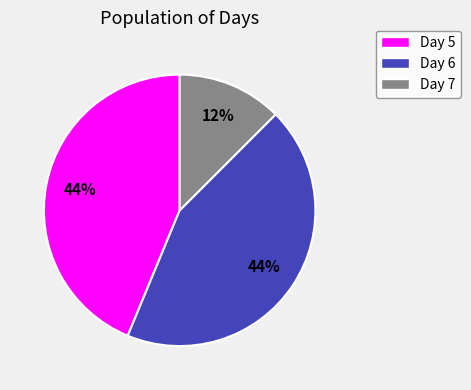

To the nearest percent, what percentage of the pie is Day 6?

44%